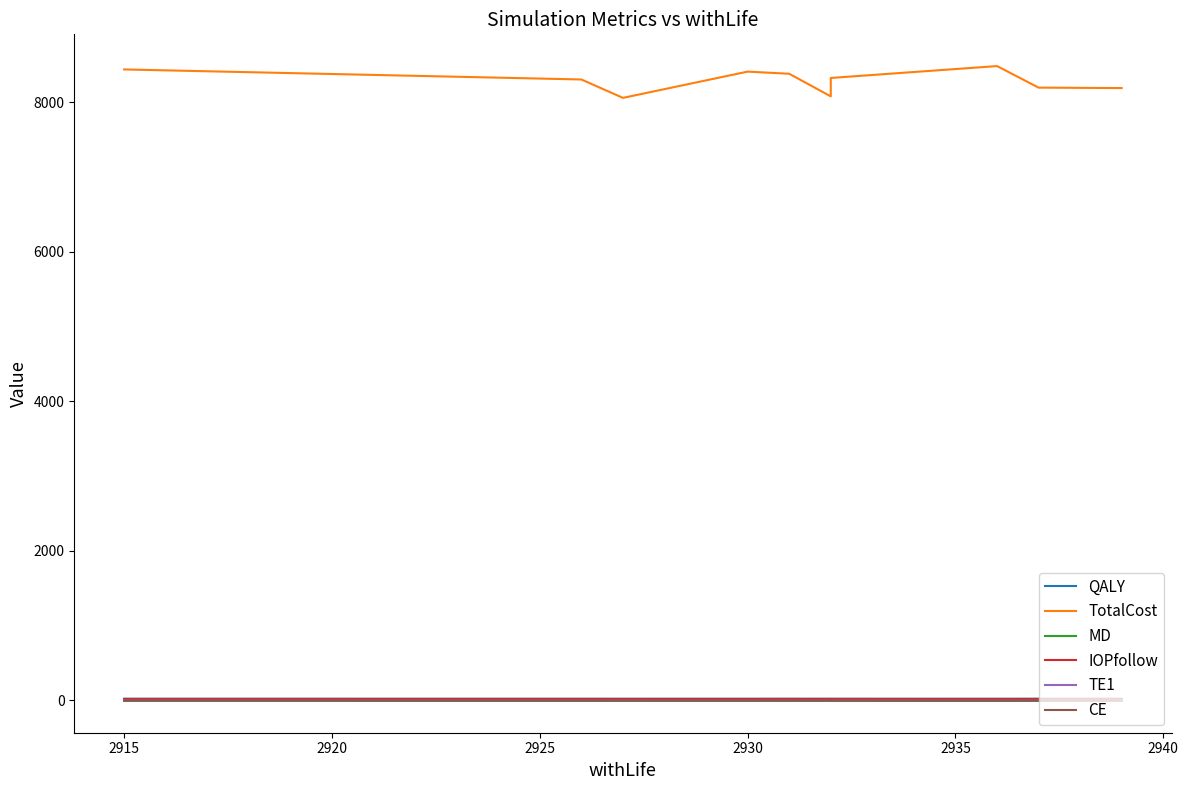

Does the chart have visible grid lines?

No